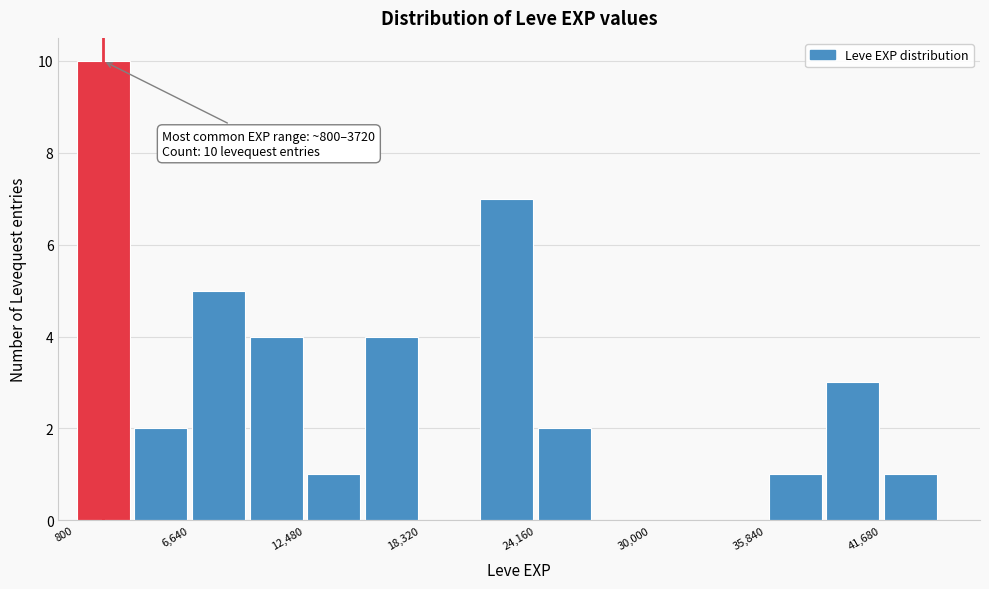

Read against the x-axis, roughly where is the centre of the tallest bar?

2000